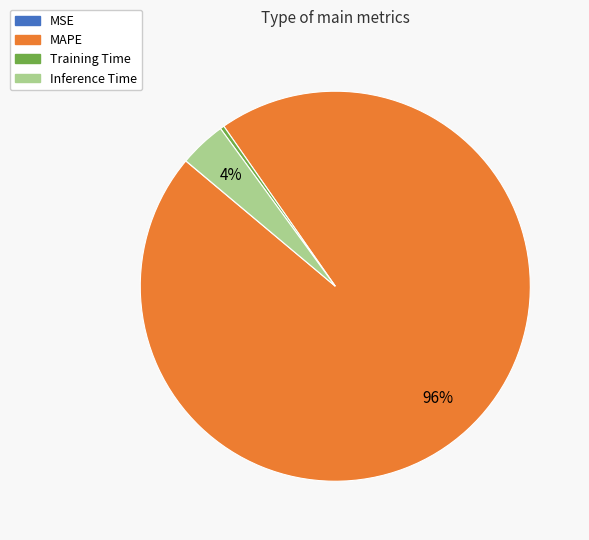

To the nearest percent, what is the average slice percentage?

25%